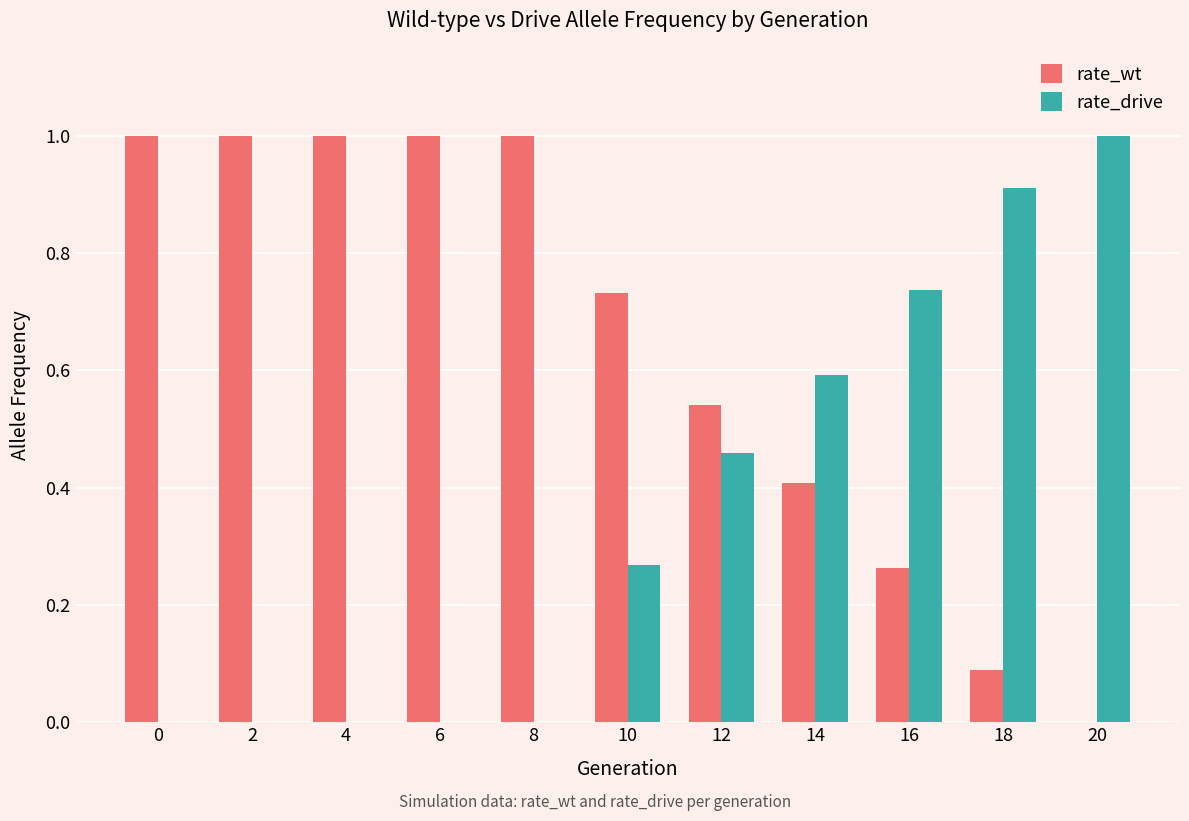

The value of rate_wt at 8 is 1.0. True or false?

True